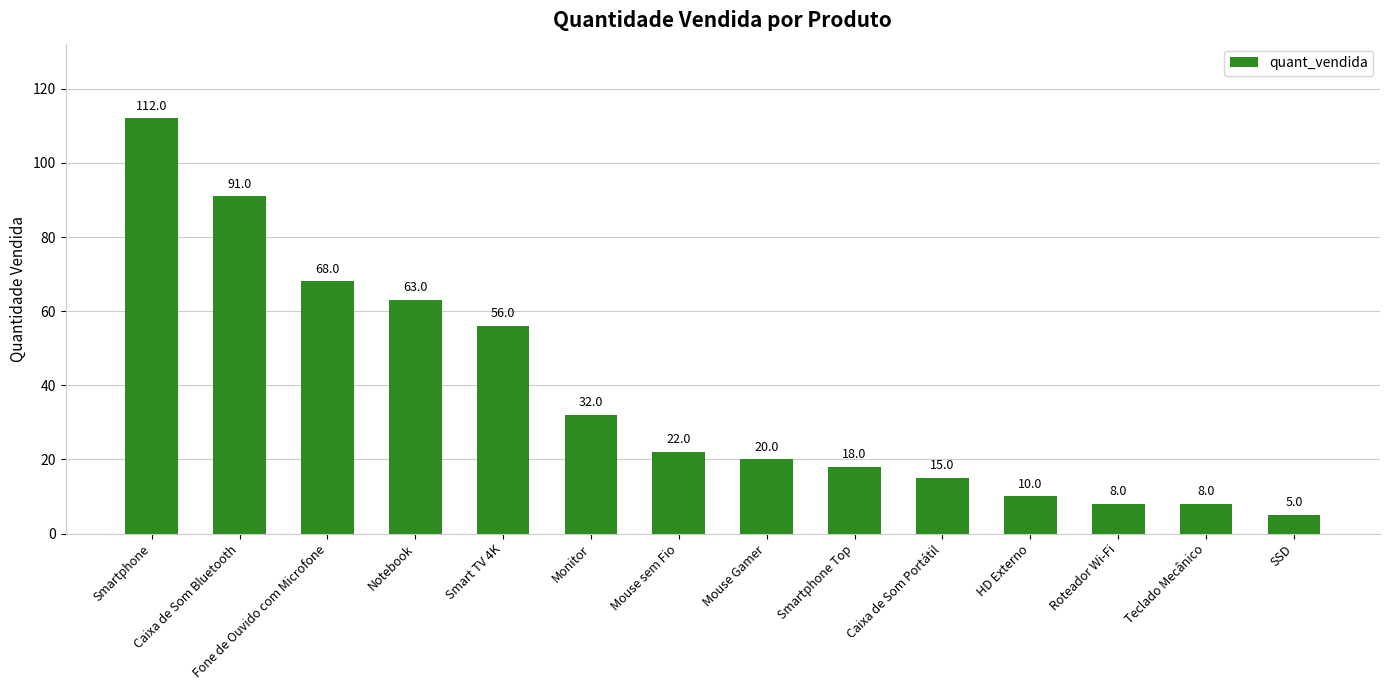

Reading left to right, list all the values displayed in this chart.

Smartphone=112	Caixa de Som Bluetooth=91	Fone de Ouvido com Microfone=68	Notebook=63	Smart TV 4K=56	Monitor=32	Mouse sem Fio=22	Mouse Gamer=20	Smartphone Top=18	Caixa de Som Portátil=15	HD Externo=10	Roteador Wi-Fi=8	Teclado Mecânico=8	SSD=5